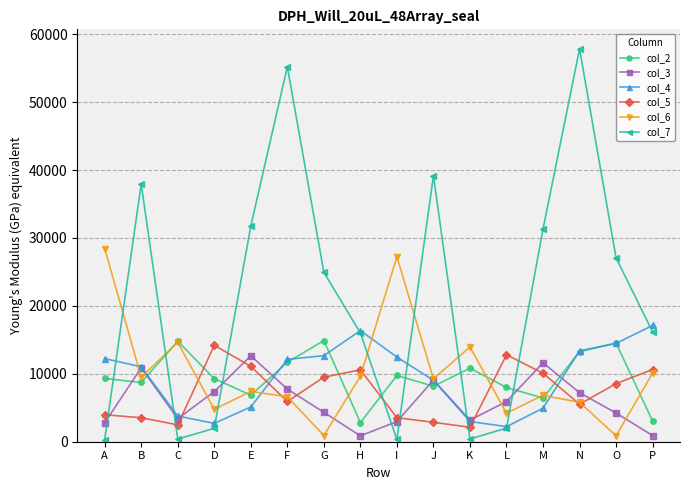

What is the sum of all col_7 values?

342841